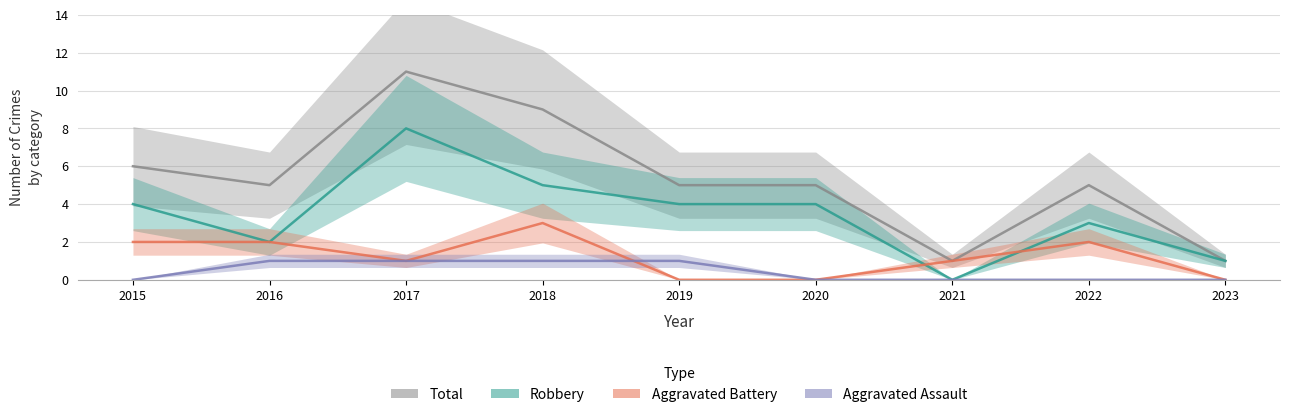

Reading right to left, list all the values displayed in this chart.

Total: 1	5	1	5	5	9	11	5	6
Robbery: 1	3	0	4	4	5	8	2	4
Aggravated Battery: 0	2	1	0	0	3	1	2	2
Aggravated Assault: 0	0	0	0	1	1	1	1	0